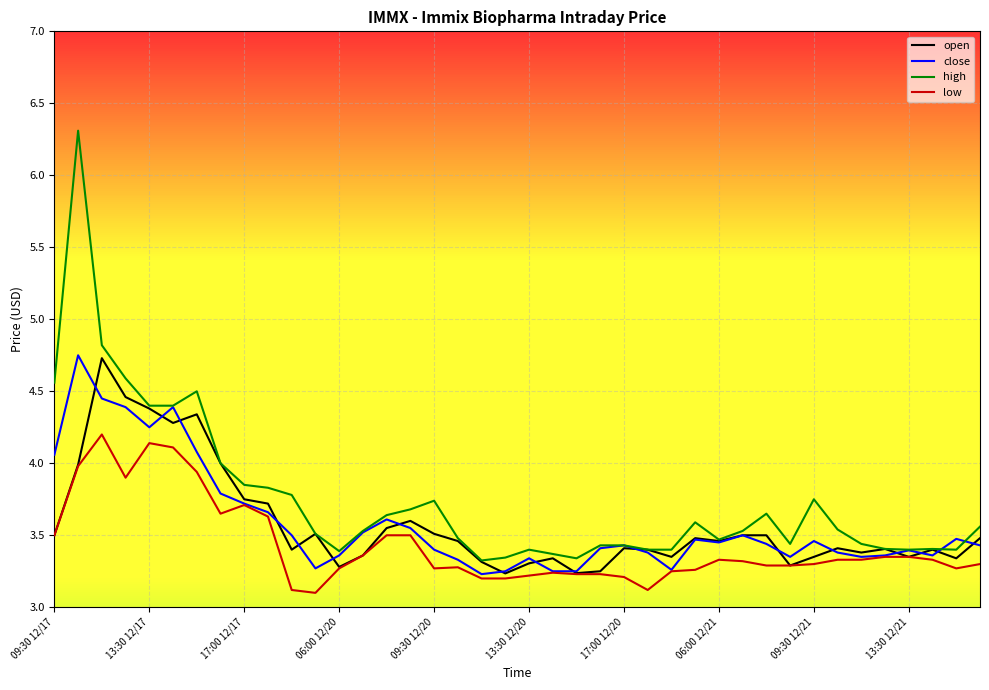

Reading right to left, transcribe all the data shown in this chart.

open: 3.5	3.3	3.4	3.4	3.4	3.4	3.4	3.4	3.3	3.5	3.5	3.5	3.5	3.4	3.4	3.4	3.2	3.2	3.3	3.3	3.2	3.3	3.5	3.5	3.6	3.5	3.4	3.3	3.5	3.4	3.7	3.8	4.0	4.3	4.3	4.4	4.5	4.7	4.0	3.5
close: 3.4	3.5	3.4	3.4	3.4	3.4	3.4	3.5	3.4	3.4	3.5	3.5	3.5	3.3	3.4	3.4	3.4	3.2	3.2	3.3	3.2	3.2	3.3	3.4	3.6	3.6	3.5	3.4	3.3	3.5	3.7	3.7	3.8	4.1	4.4	4.2	4.4	4.5	4.8	4.1
high: 3.6	3.4	3.4	3.4	3.4	3.4	3.5	3.8	3.4	3.6	3.5	3.5	3.6	3.4	3.4	3.4	3.4	3.3	3.4	3.4	3.3	3.3	3.5	3.7	3.7	3.6	3.5	3.4	3.5	3.8	3.8	3.9	4.0	4.5	4.4	4.4	4.6	4.8	6.3	4.6
low: 3.3	3.3	3.3	3.4	3.4	3.3	3.3	3.3	3.3	3.3	3.3	3.3	3.3	3.2	3.1	3.2	3.2	3.2	3.2	3.2	3.2	3.2	3.3	3.3	3.5	3.5	3.4	3.3	3.1	3.1	3.6	3.7	3.6	3.9	4.1	4.1	3.9	4.2	4.0	3.5